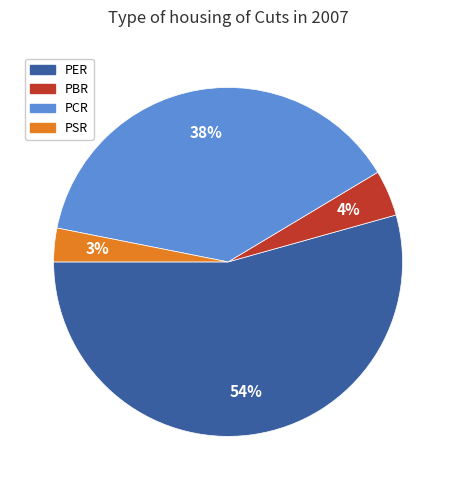

Between PBR and PER, which is larger?

PER